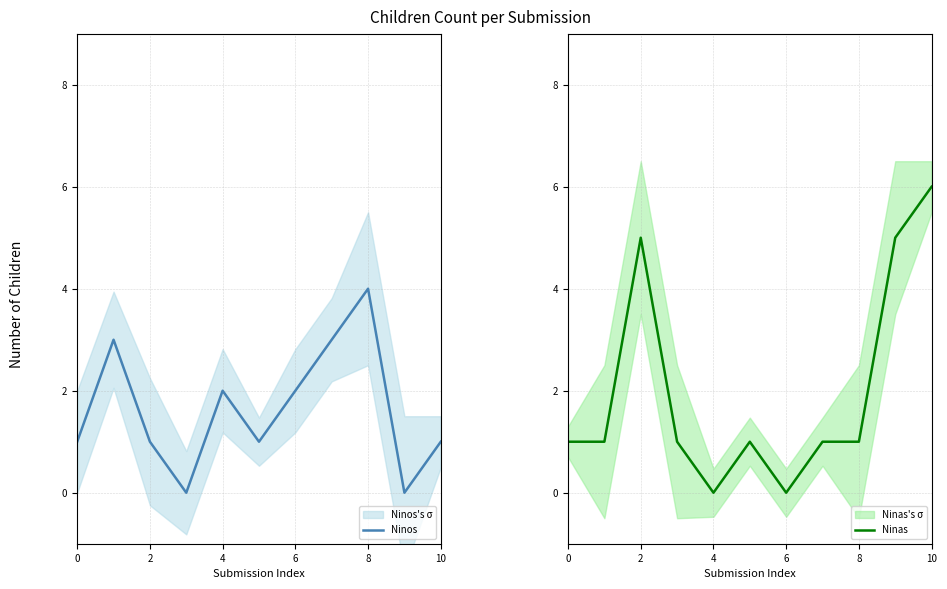

Is it true that Ninos equals 3 at 4?

False